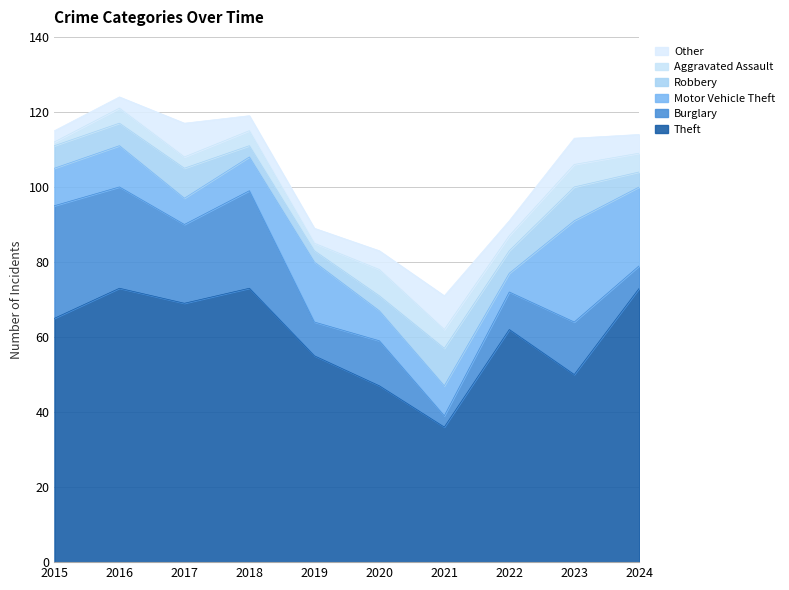

At which category does the chart reach its peak across all series?

2016